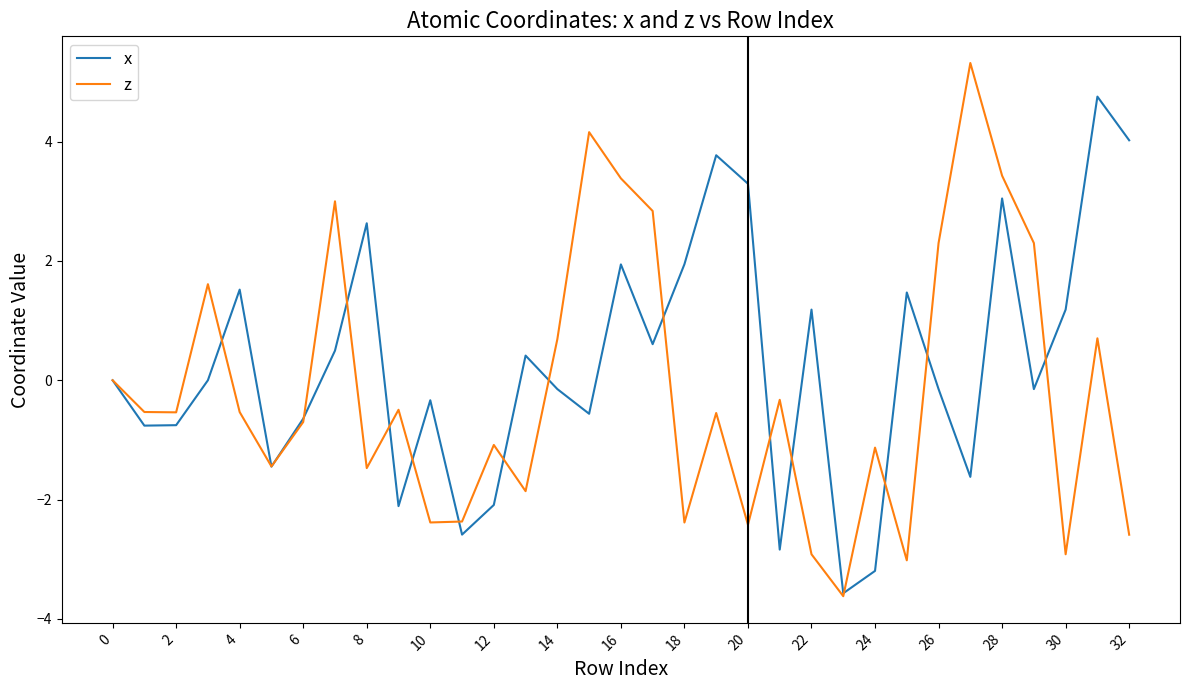

What is the difference between the maximum and minimum values in the x series?

8.3